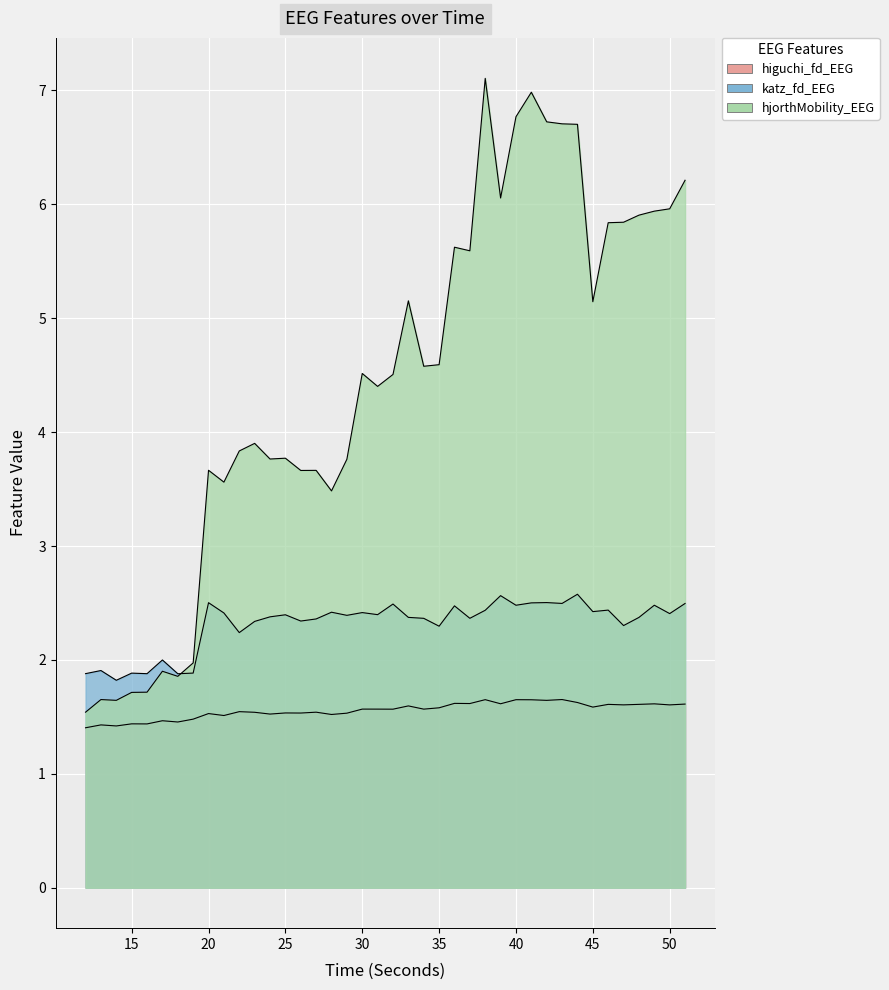

Reading right to left, what are all the values shown in this chart?

higuchi_fd_EEG: 51=1.6	50=1.6	49=1.6	48=1.6	47=1.6	46=1.6	45=1.6	44=1.6	43=1.7	42=1.6	41=1.7	40=1.7	39=1.6	38=1.7	37=1.6	36=1.6	35=1.6	34=1.6	33=1.6	32=1.6	31=1.6	30=1.6	29=1.5	28=1.5	27=1.5	26=1.5	25=1.5	24=1.5	23=1.5	22=1.5	21=1.5	20=1.5	19=1.5	18=1.5	17=1.5	16=1.4	15=1.4	14=1.4	13=1.4	12=1.4
katz_fd_EEG: 51=2.5	50=2.4	49=2.5	48=2.4	47=2.3	46=2.4	45=2.4	44=2.6	43=2.5	42=2.5	41=2.5	40=2.5	39=2.6	38=2.4	37=2.4	36=2.5	35=2.3	34=2.4	33=2.4	32=2.5	31=2.4	30=2.4	29=2.4	28=2.4	27=2.4	26=2.3	25=2.4	24=2.4	23=2.3	22=2.2	21=2.4	20=2.5	19=1.9	18=1.9	17=2.0	16=1.9	15=1.9	14=1.8	13=1.9	12=1.9
hjorthMobility_EEG: 51=6.2	50=6.0	49=5.9	48=5.9	47=5.8	46=5.8	45=5.1	44=6.7	43=6.7	42=6.7	41=7.0	40=6.8	39=6.1	38=7.1	37=5.6	36=5.6	35=4.6	34=4.6	33=5.2	32=4.5	31=4.4	30=4.5	29=3.8	28=3.5	27=3.7	26=3.7	25=3.8	24=3.8	23=3.9	22=3.8	21=3.6	20=3.7	19=2.0	18=1.9	17=1.9	16=1.7	15=1.7	14=1.6	13=1.7	12=1.5